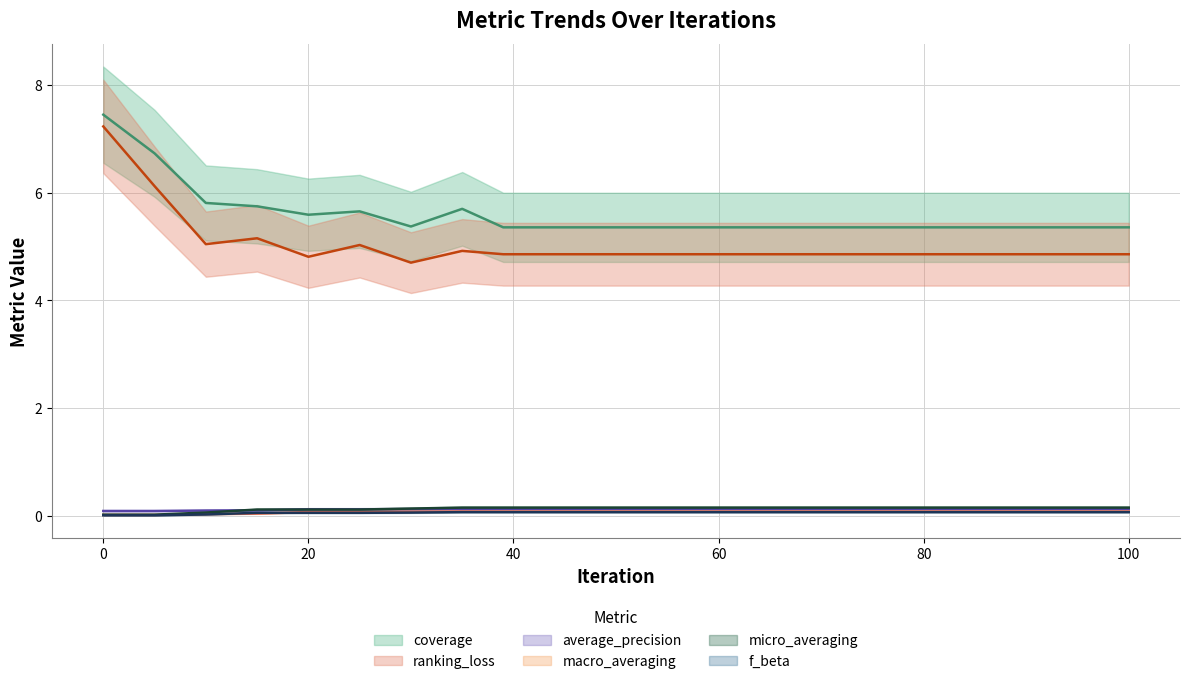

List the series in order of their peak value, highest first.

coverage, ranking_loss, micro_averaging, average_precision, macro_averaging, f_beta